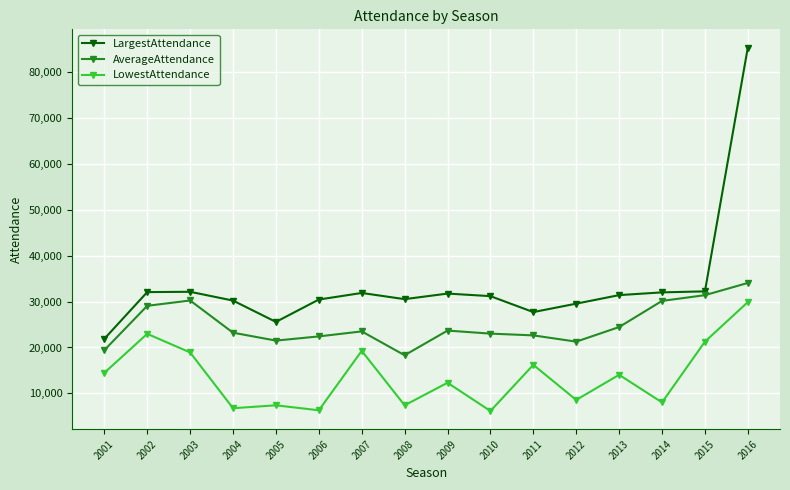

What is the minimum value shown in the chart?

6142